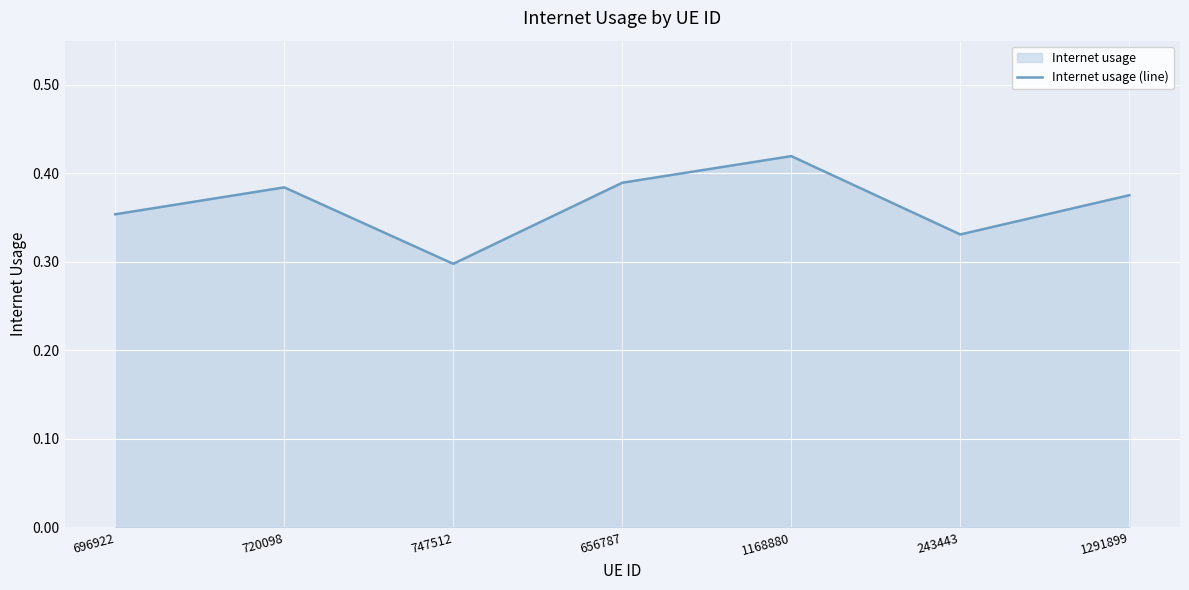

Which has a higher value, 1168880 or 243443?

1168880